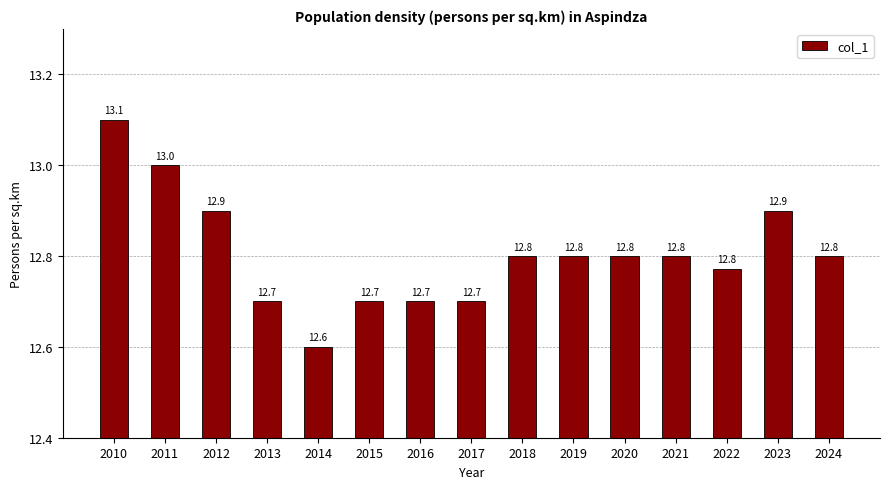

True or false: the data shows 13.0 at 2011.

True